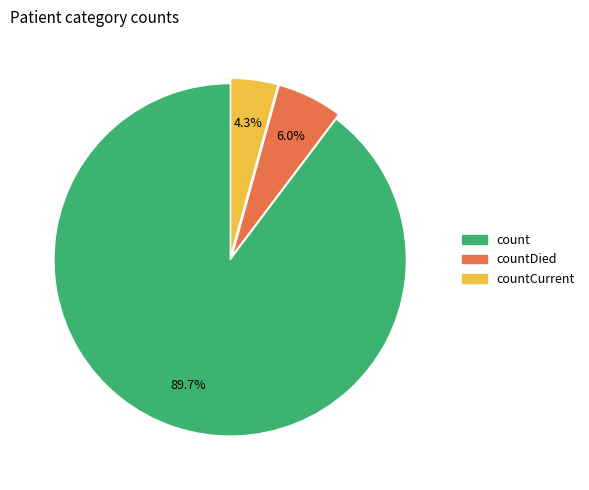

Is there a majority slice in this chart?

Yes